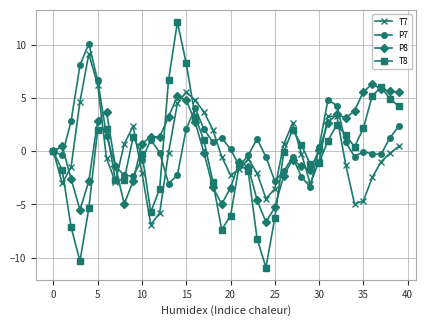

What is the maximum value shown in the chart?

12.1